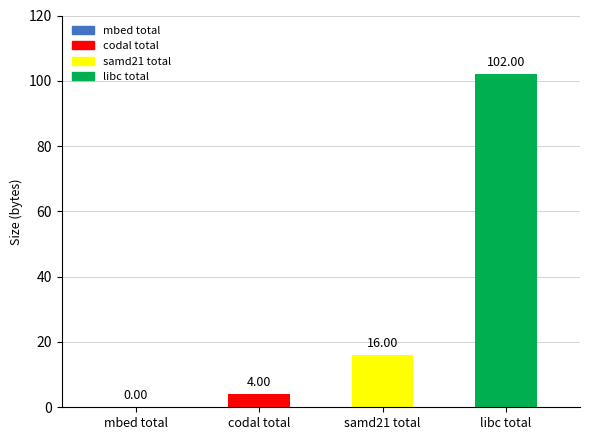

Which series has the largest range (max minus min)?

libc total